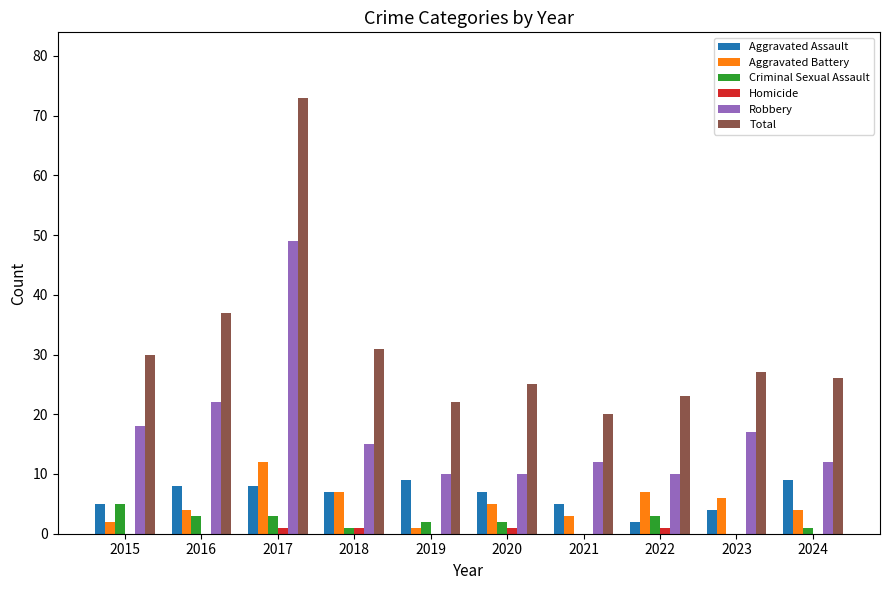

How many groups of bars are there?

10